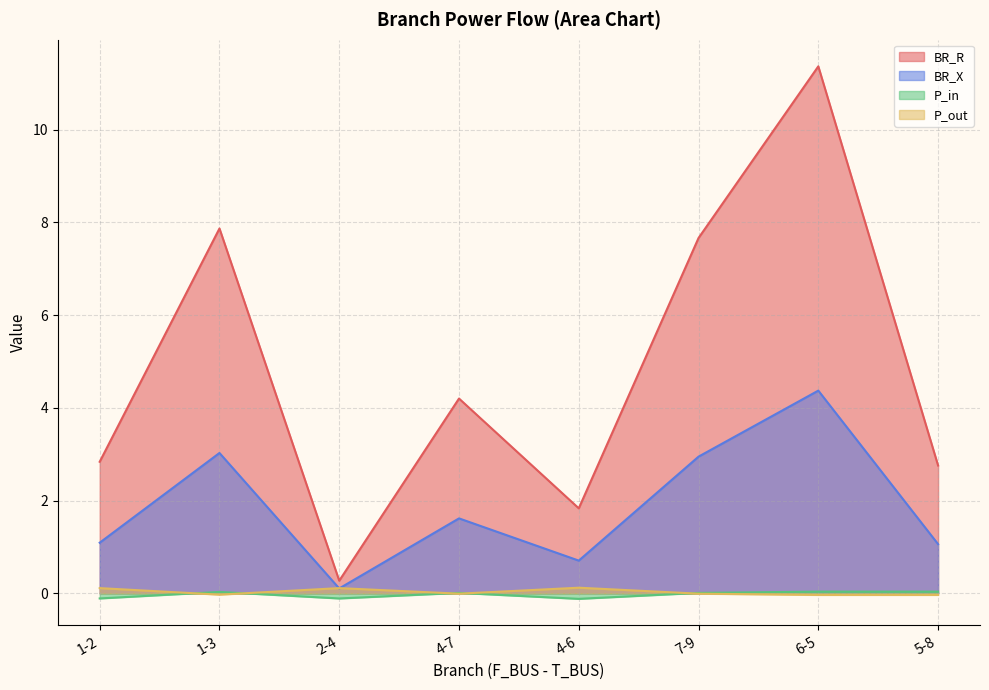

List the series in order of their peak value, highest first.

BR_R, BR_X, P_out, P_in